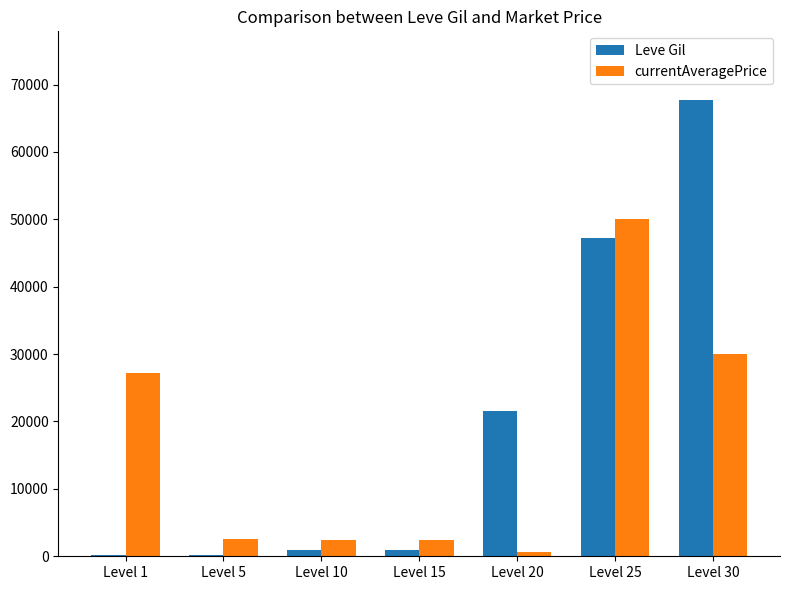

Which label corresponds to the largest value in the chart?

Level 30